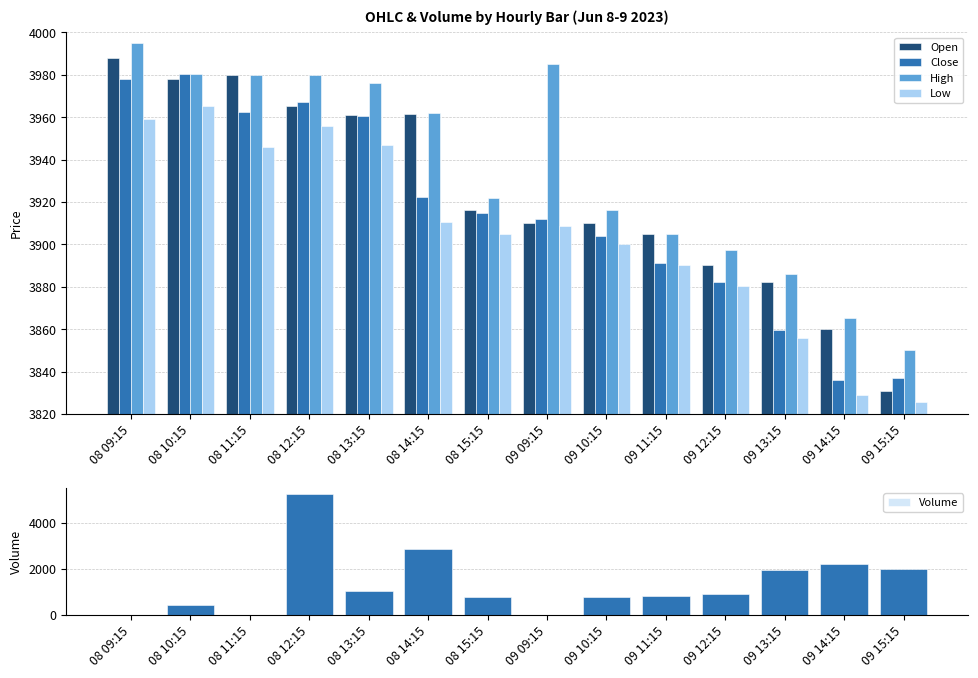

What are all the series names shown in the legend?

Open, Close, High, Low, Volume